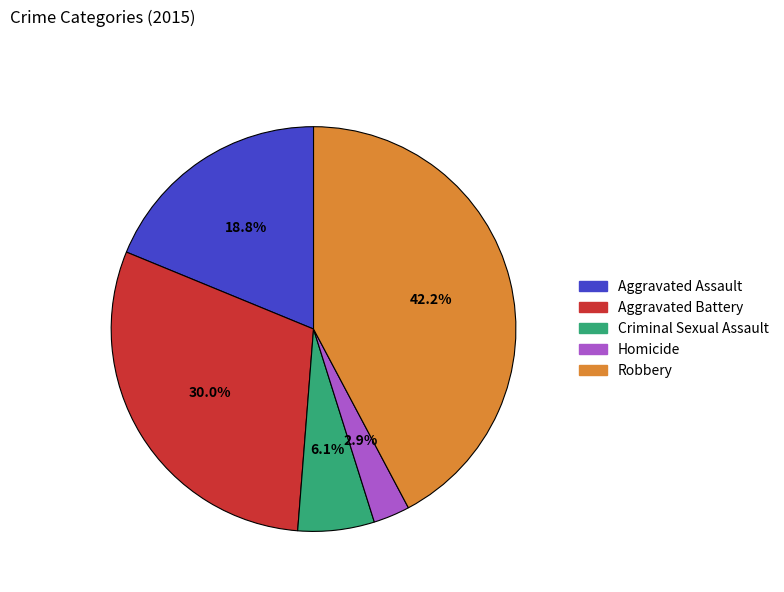

Which slice is the smallest?

Homicide